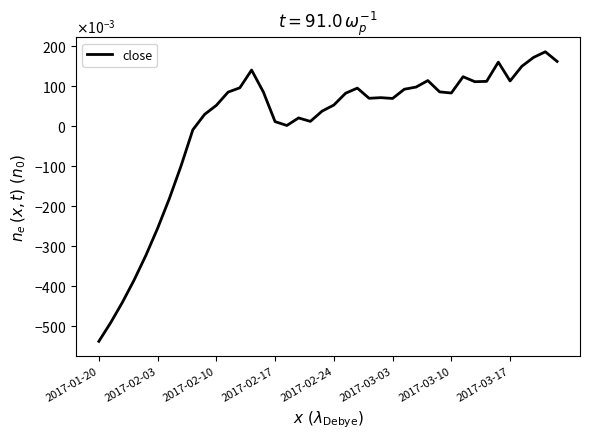

What is the difference between the maximum and second lowest values?

0.7